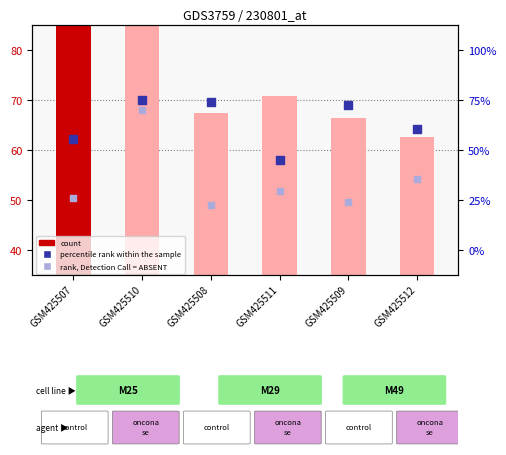

Which series reaches the minimum Y coordinate?

rank, Detection Call = ABSENT